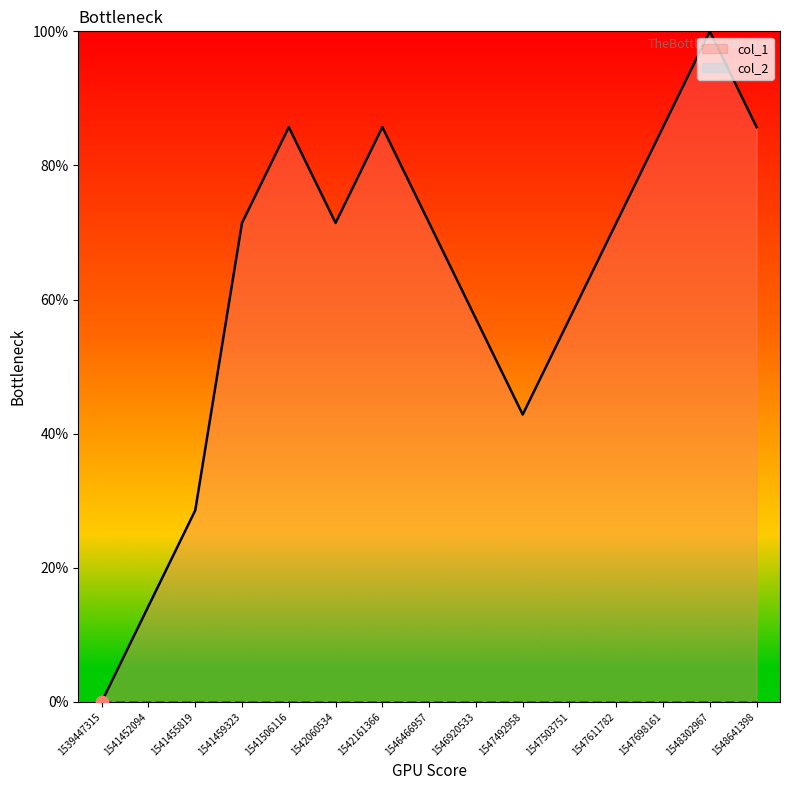

What is the change in value from 1541455819 to 1546920533?

+28.6